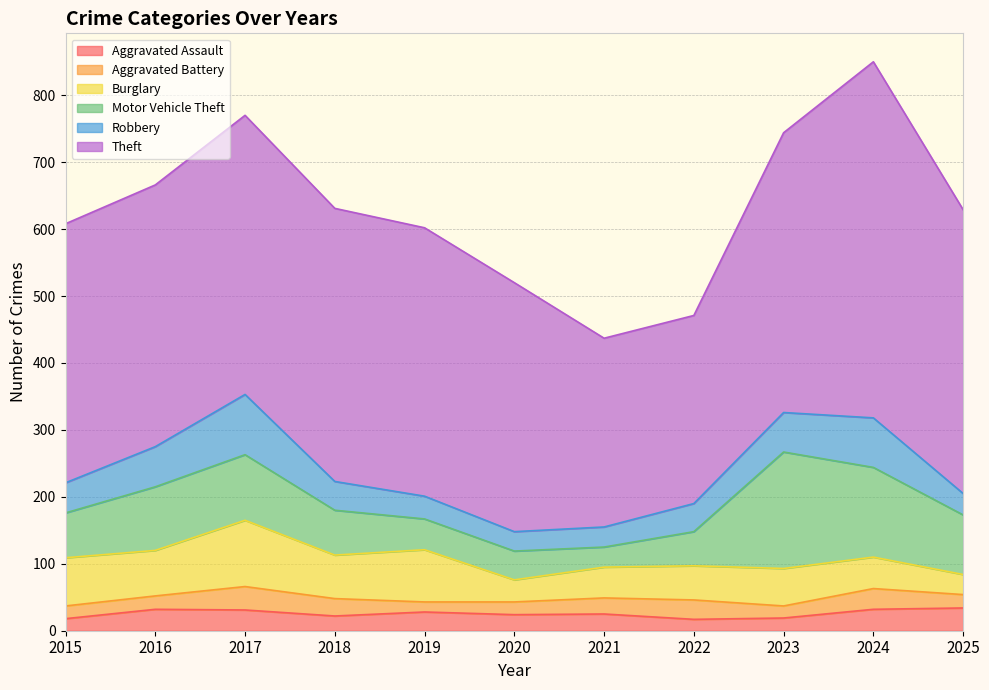

What is the sum of the Theft values at 2017 and 2022?

698